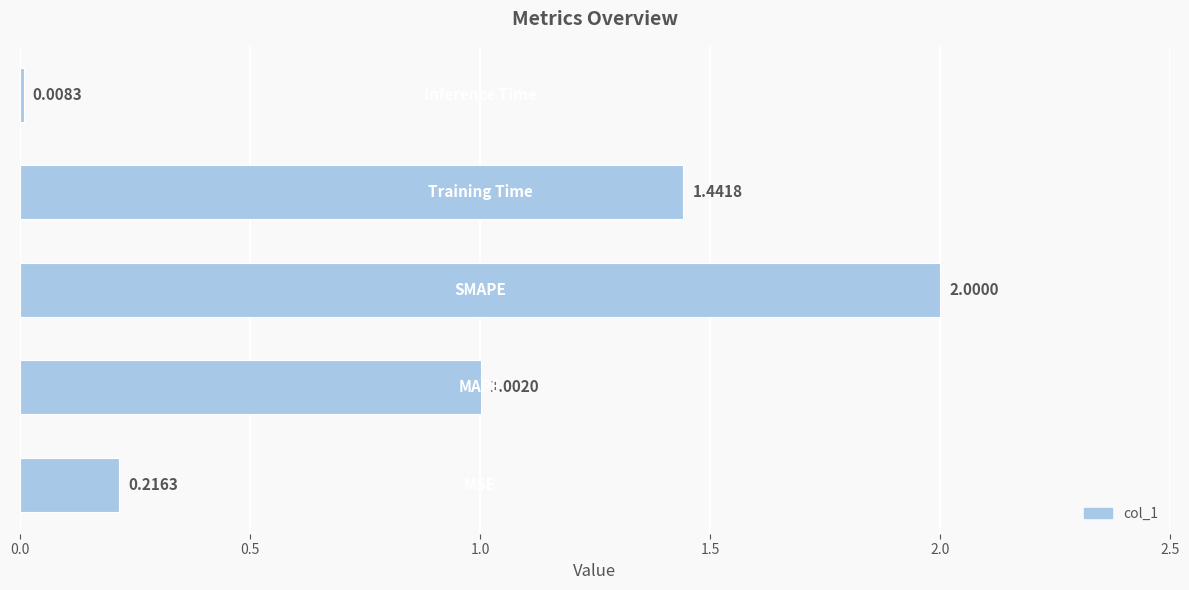

What is the difference between the maximum and minimum values?

2.0